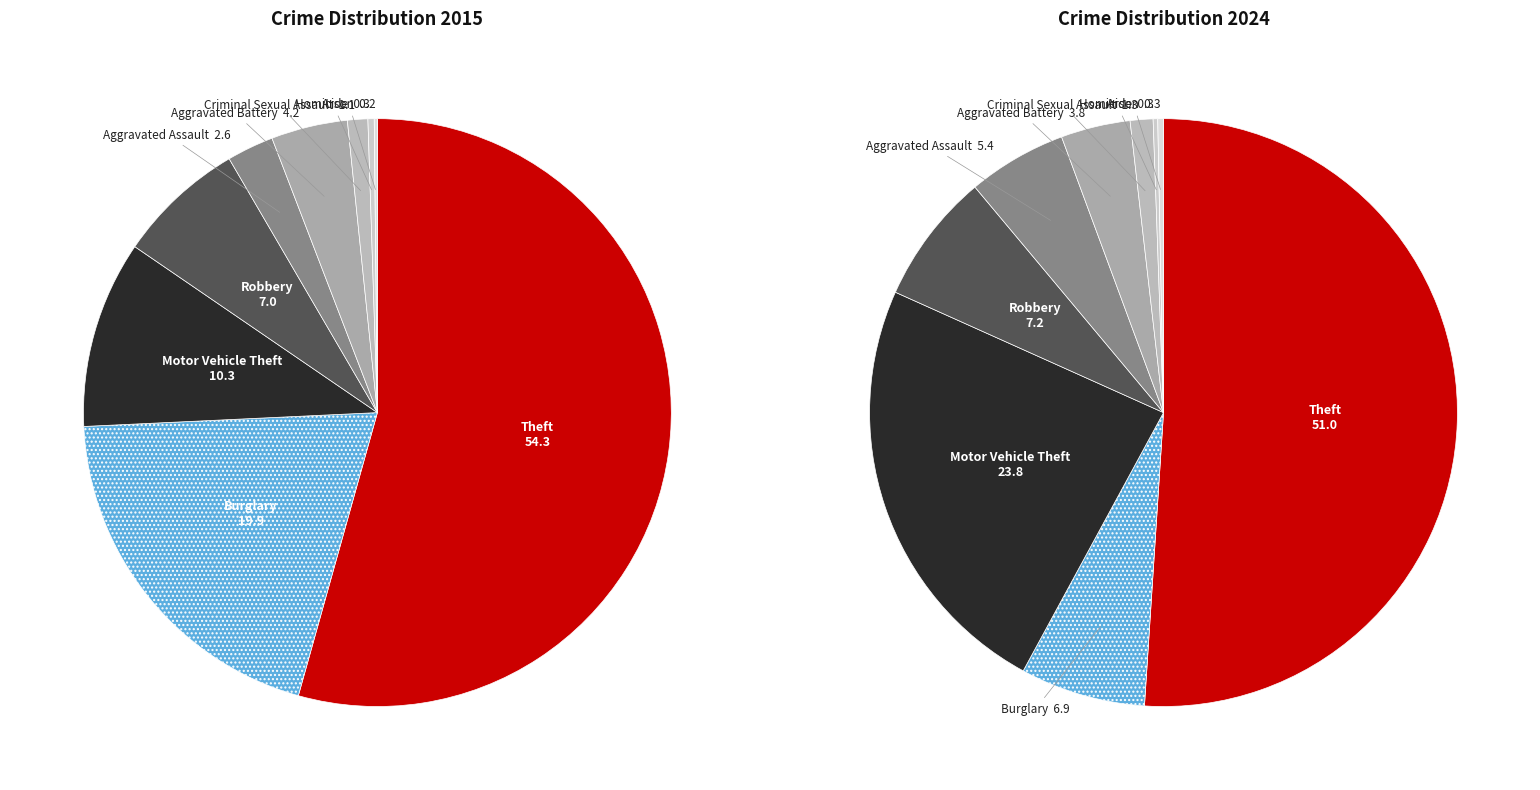

Is there a majority slice in this chart?

Yes